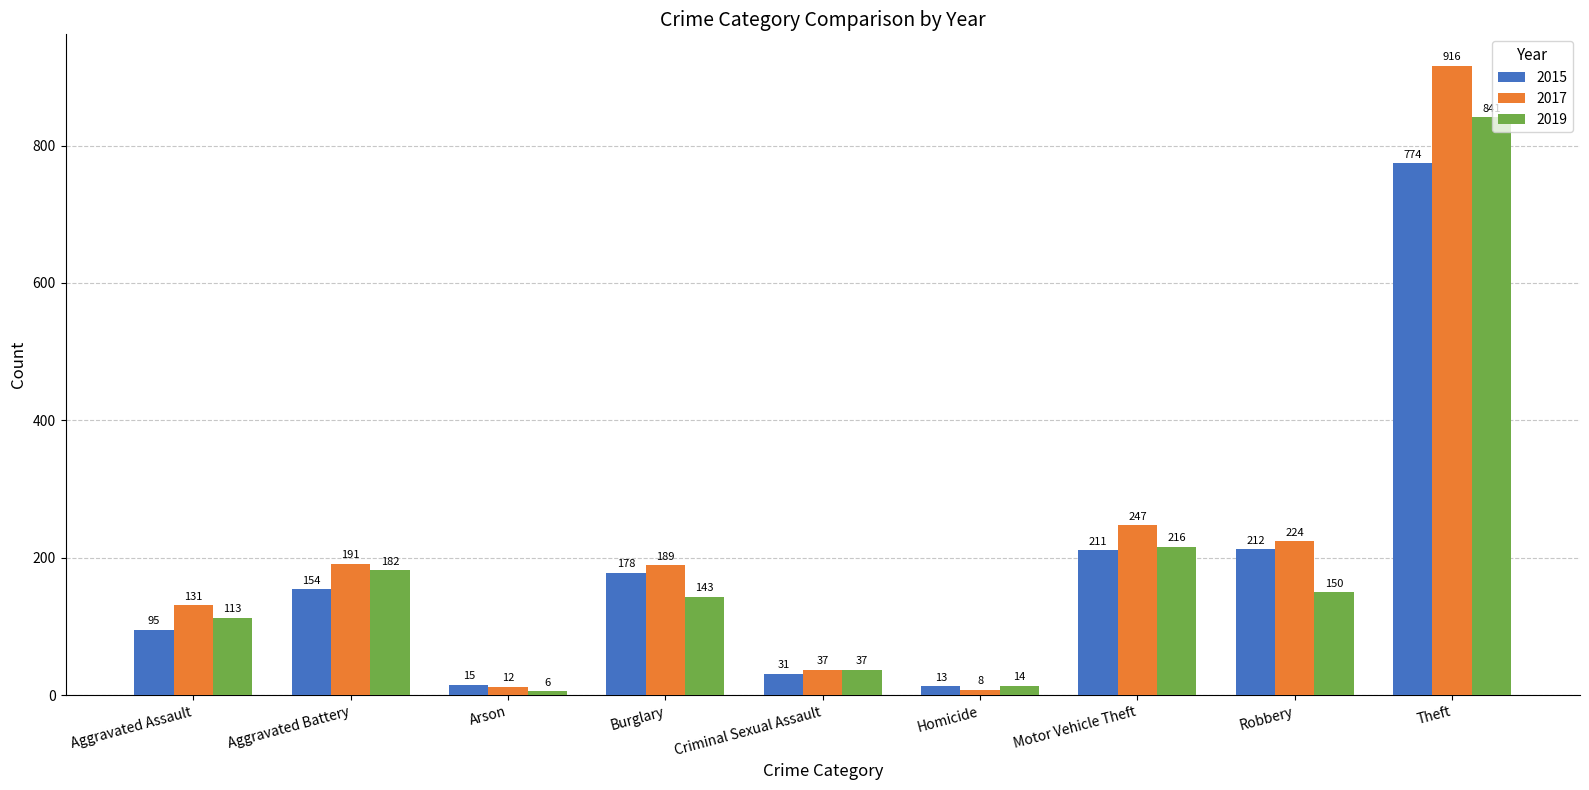

What are all the series names shown in the legend?

2015, 2017, 2019